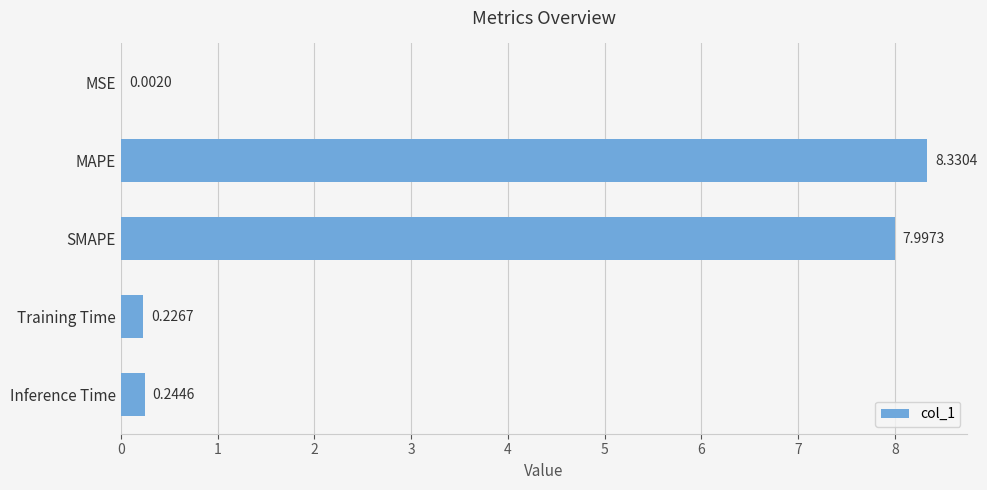

What is the sum of the values at MAPE and Training Time?

8.6